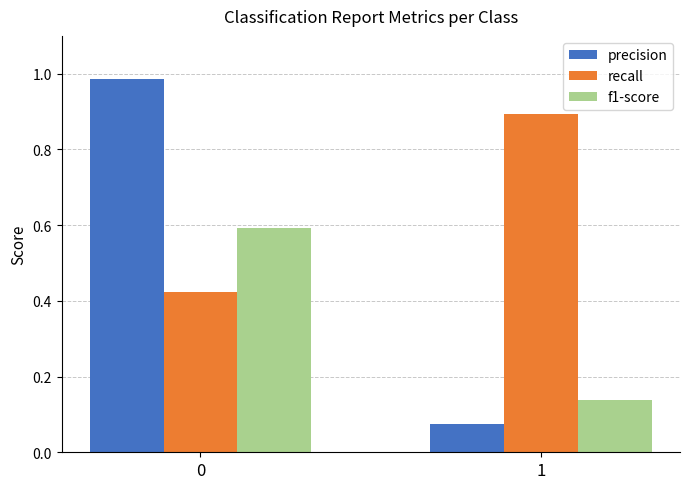

Does the chart contain stacked bars?

No